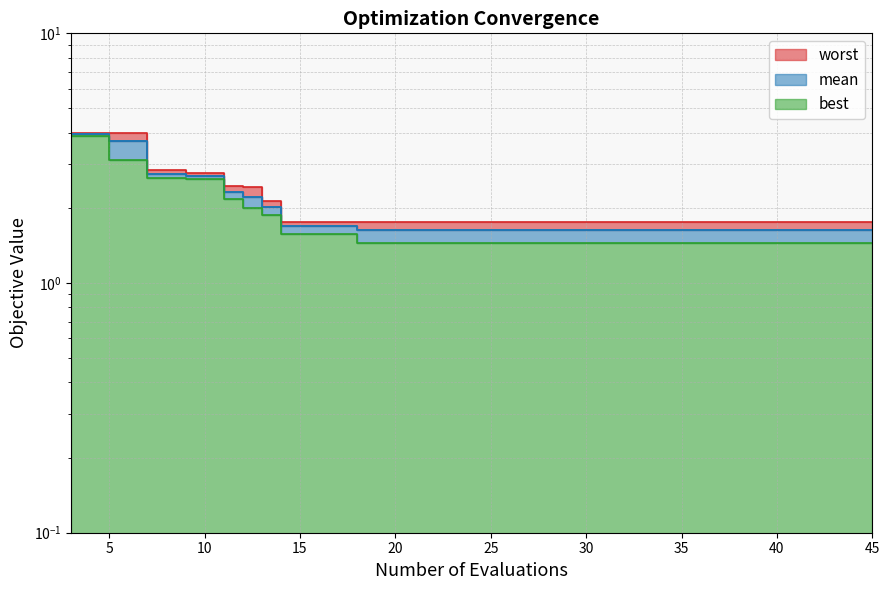

True or false: worst and mean cross at least once.

False